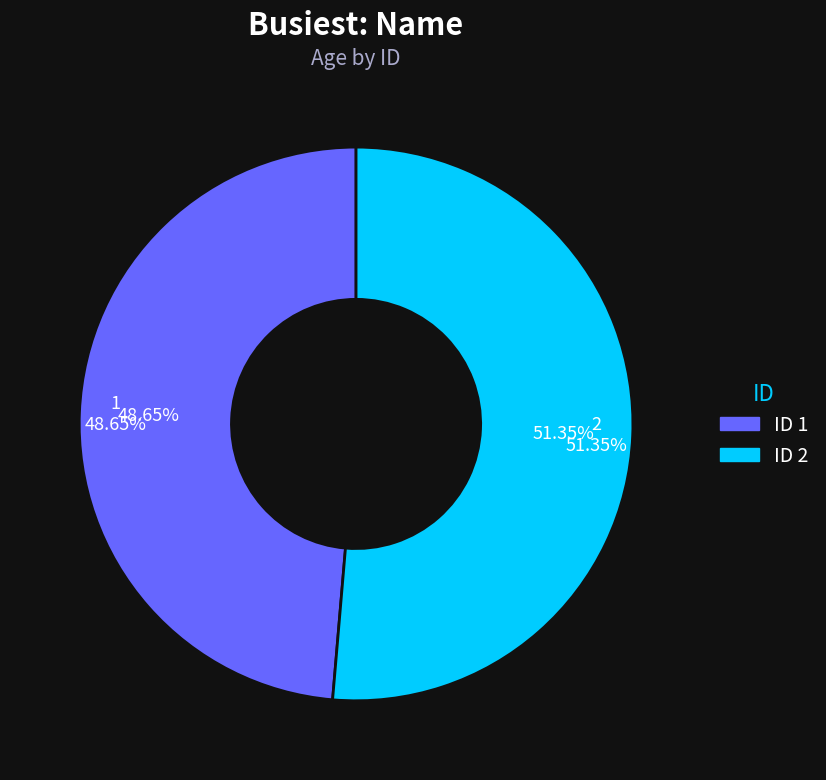

Combined, do 1 and 2 account for over 50%?

Yes